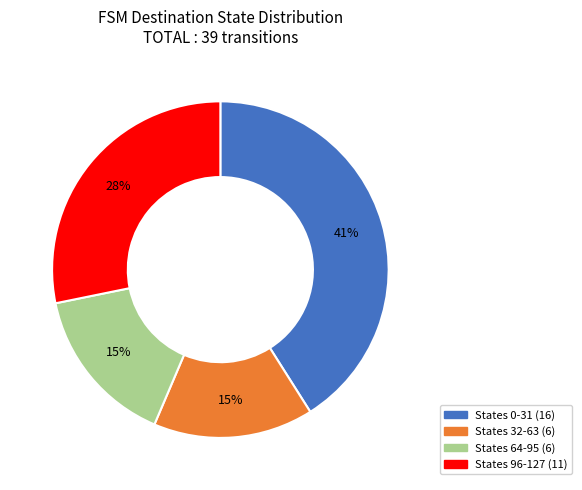

Does any single category account for the majority?

No